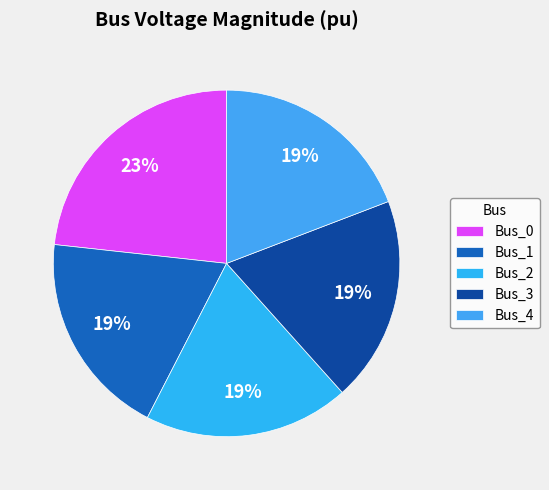

True or false: Bus_0 accounts for 23% of the total.

True